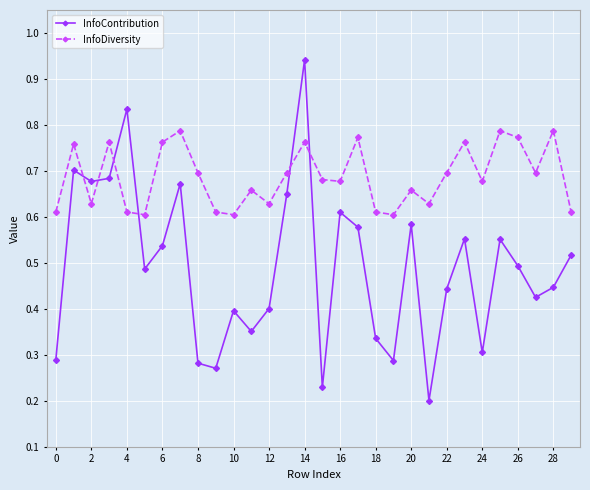

True or false: InfoDiversity and InfoContribution cross at least once.

True